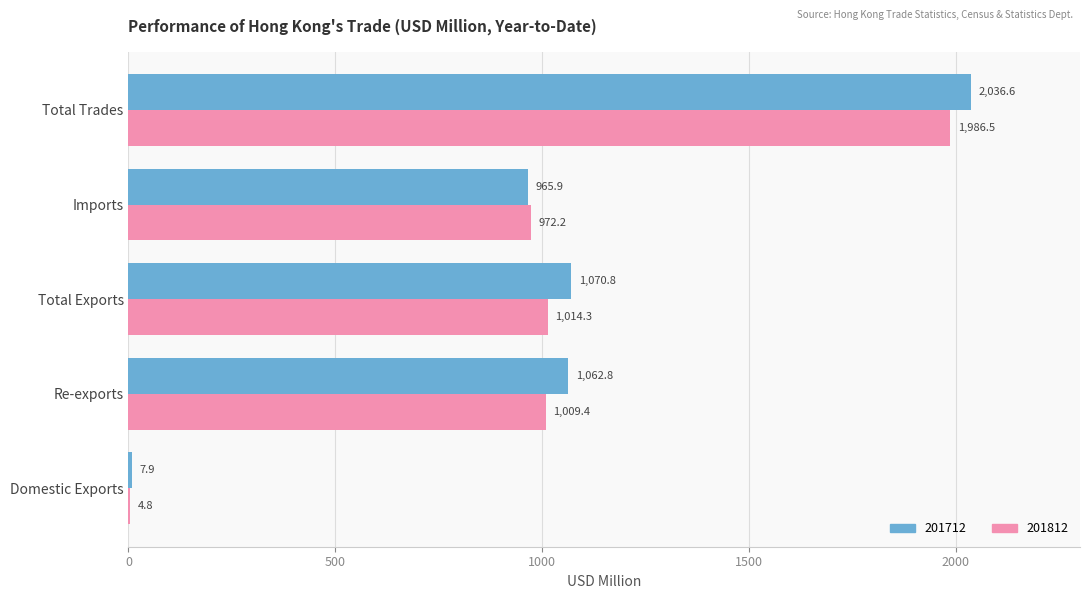

Which series has the largest total across all categories?

201712